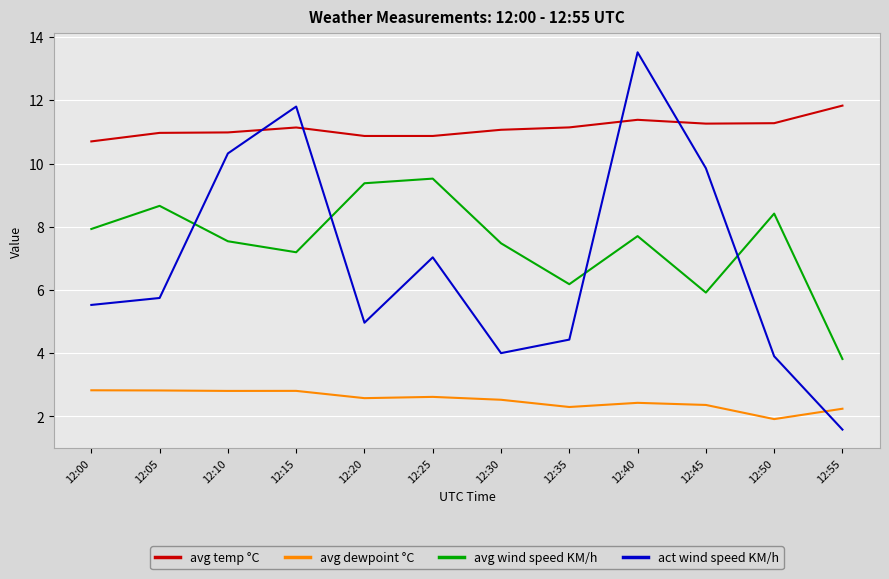

Does the chart display data point markers on the line(s)?

No